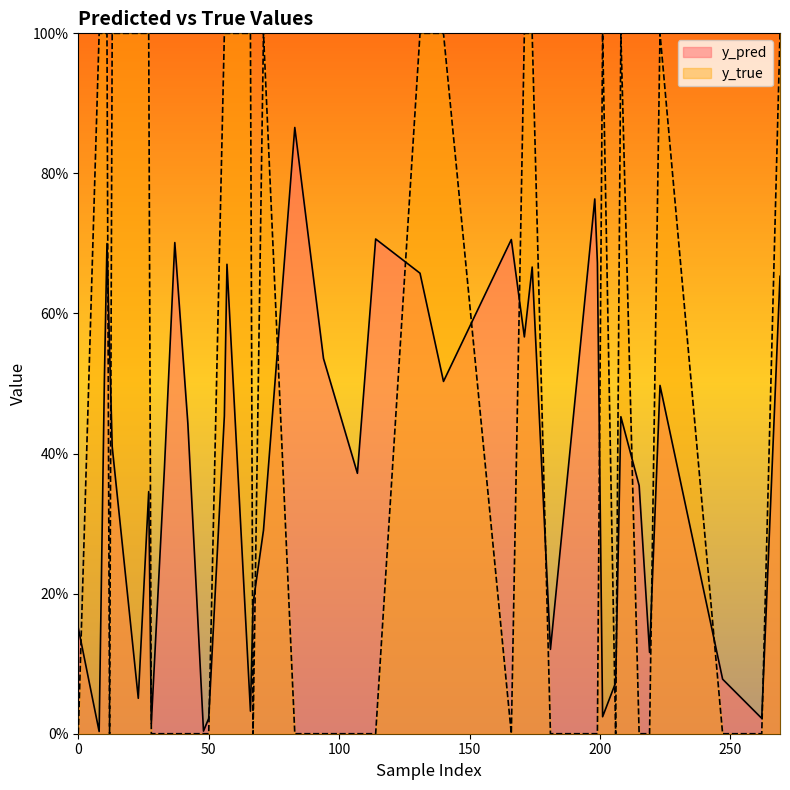

Rank the categories by y_pred value from lowest to highest.

8, 48, 28, 50, 262, 201, 66, 23, 206, 247, 219, 181, 0, 67, 71, 27, 215, 107, 33, 13, 42, 208, 56, 223, 140, 10, 94, 12, 171, 269, 131, 174, 57, 199, 11, 37, 166, 114, 198, 83